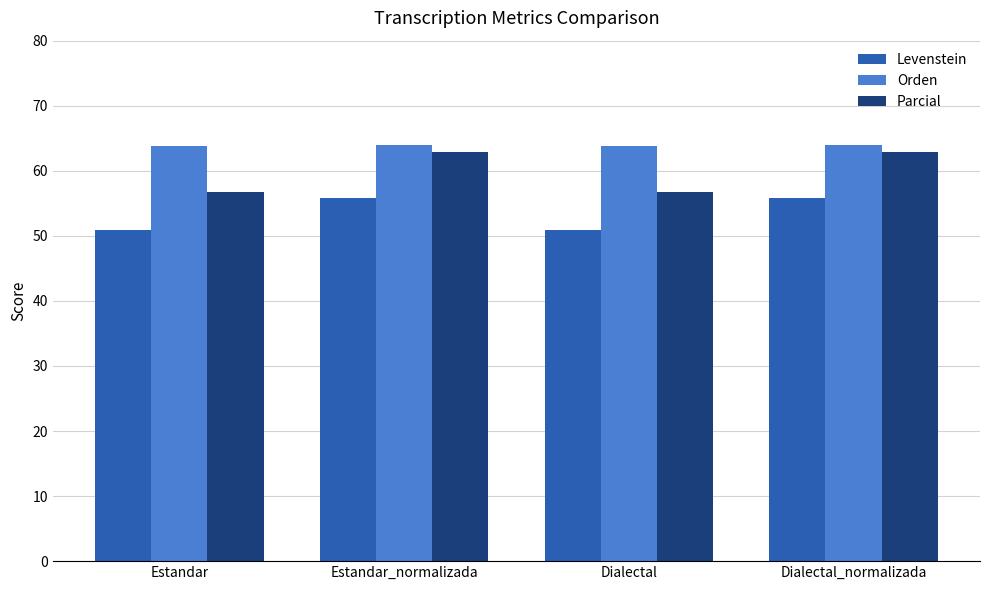

How many data points in Orden are above 64?

2